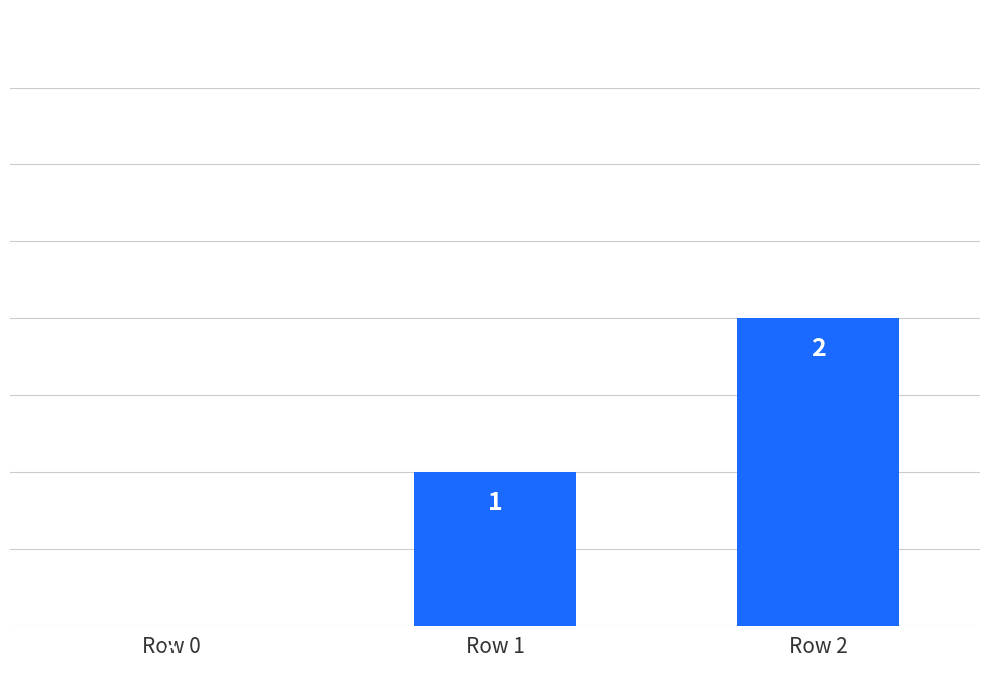

Where is the data nearest to the value 1?

Row 1